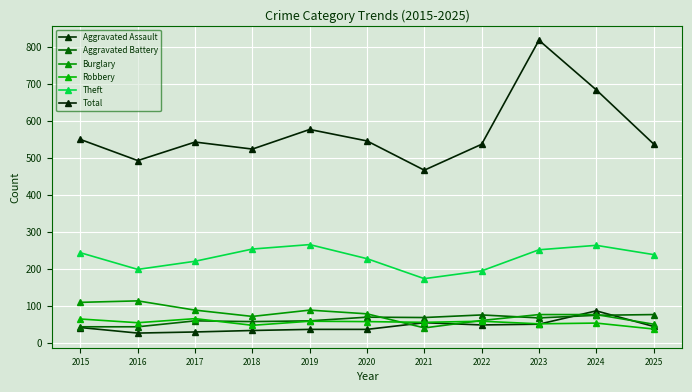

How many intersections are there between Aggravated Assault and Aggravated Battery?

2